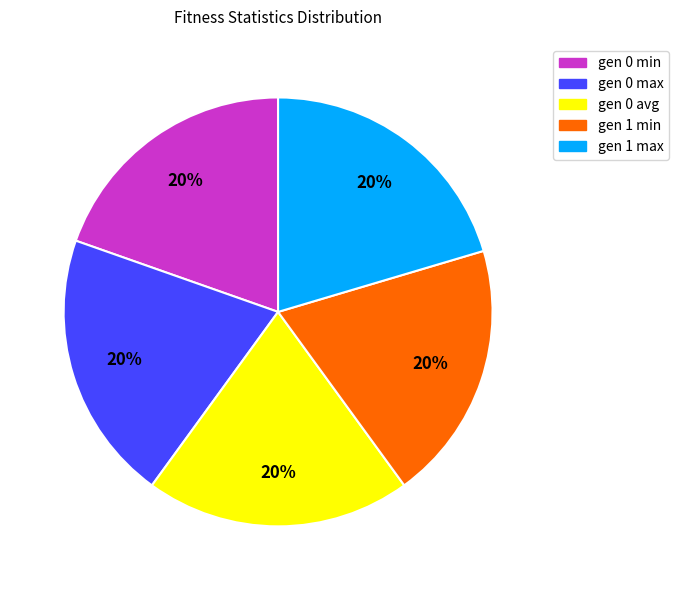

To the nearest percent, what is the average slice percentage?

20%